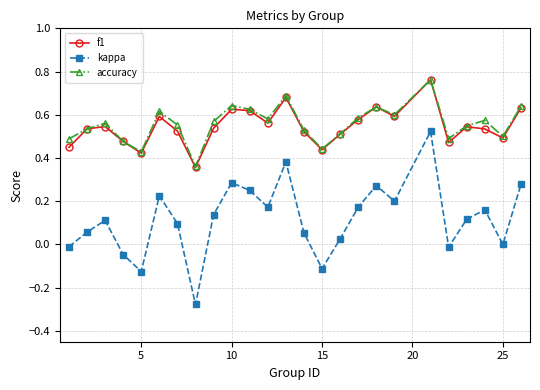

In accuracy, how many points are lower than both neighbors (excluding endpoints)?

7